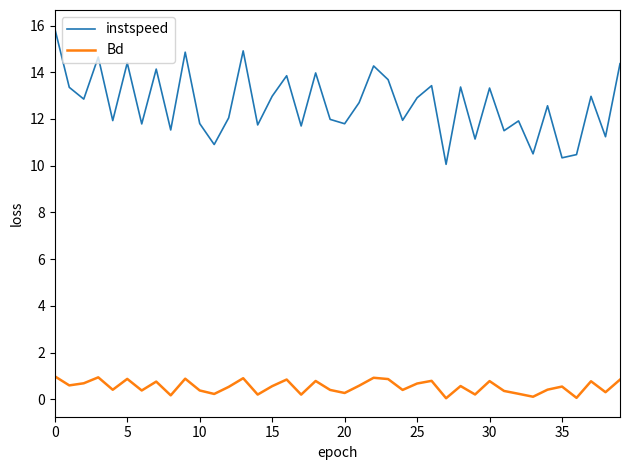

True or false: instspeed and Bd intersect in this chart.

False